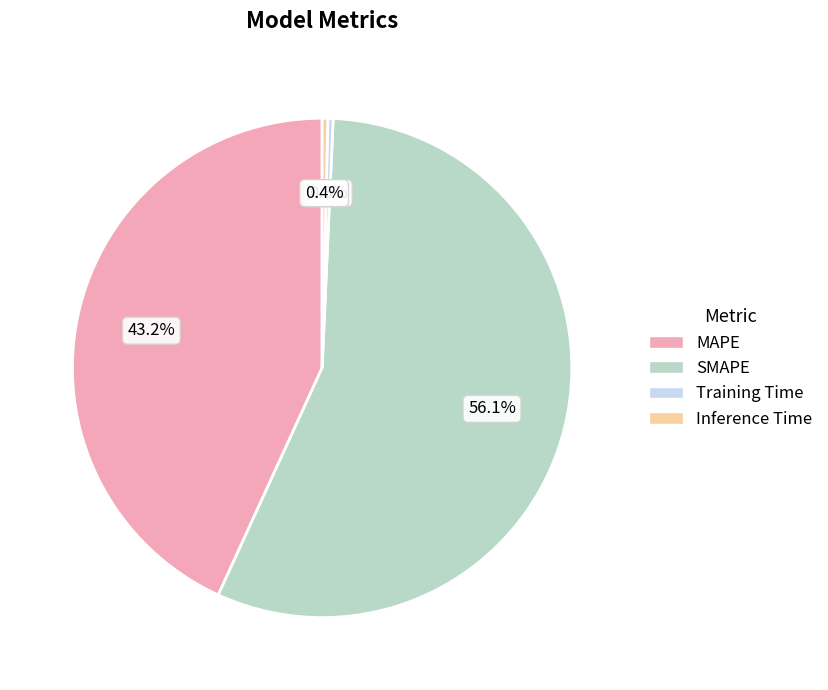

Count the number of slices in the pie.

4